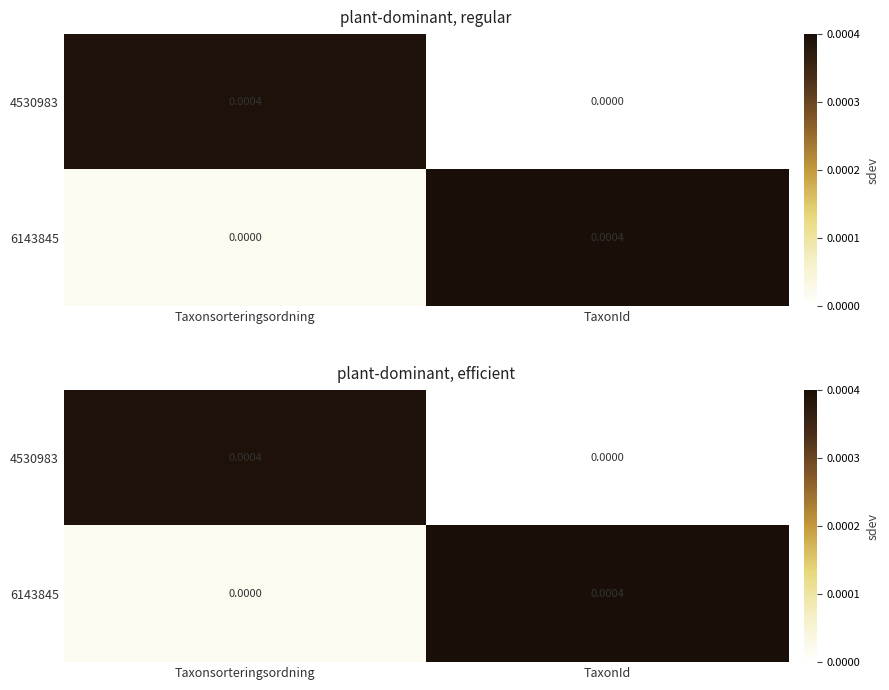

Rank the series by their maximum value, from lowest to highest.

4530983, 6143845